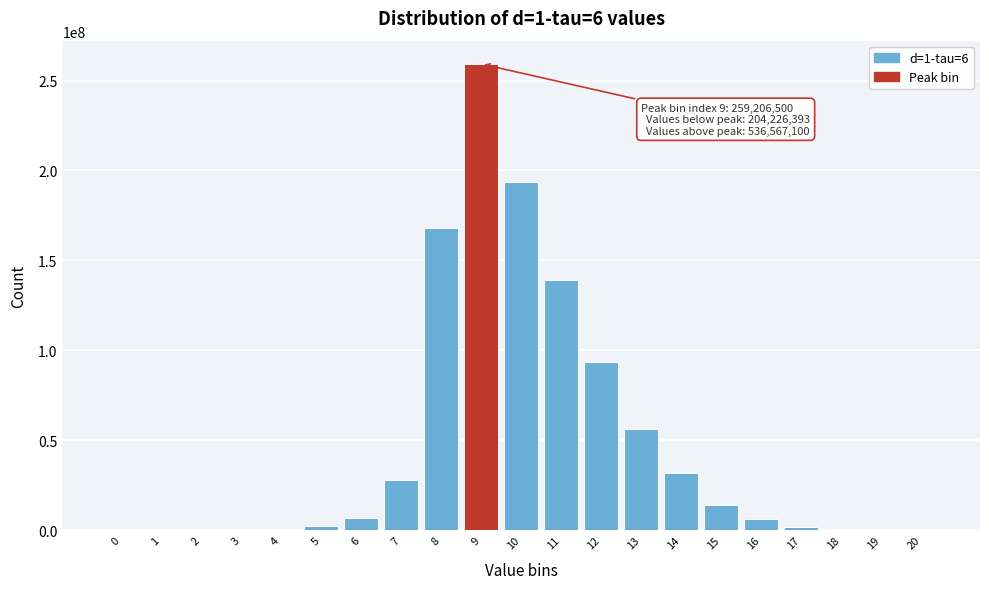

What is the maximum value shown in the chart?

259206500